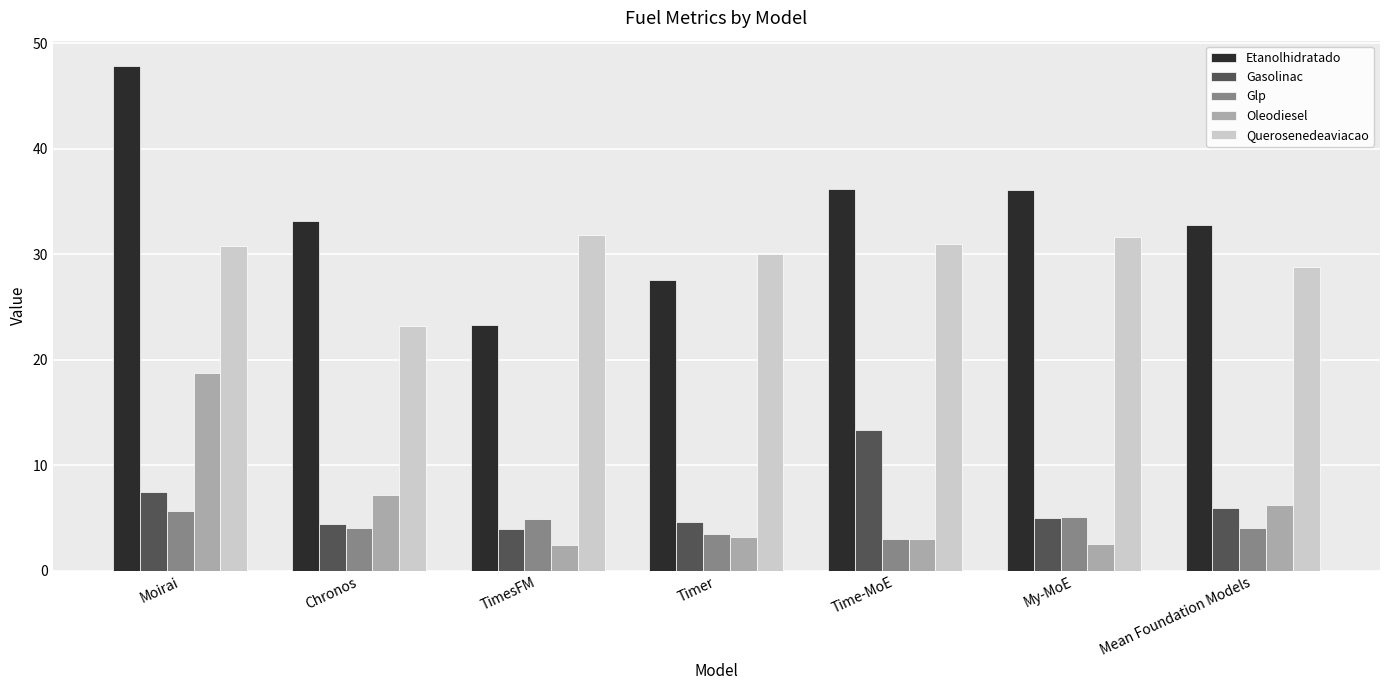

At which label does Glp first exceed 4?

Moirai